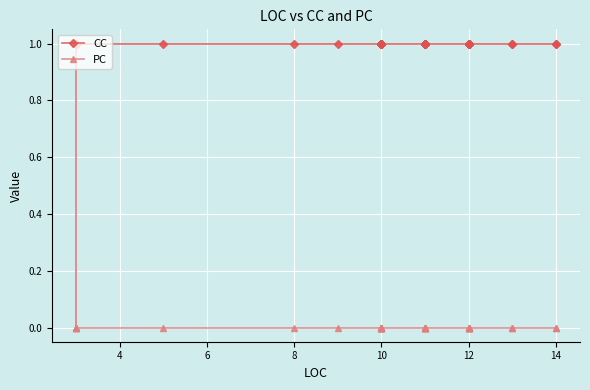

Reading left to right, transcribe all the data shown in this chart.

CC: 1	1	1	1	1	1	1	1	1	1	1	1	1	1	1	1	1	1	1	1	1	1	1	1	1	1	1	1	1	1	1	1	1	1	1	1
PC: 0	1	0	0	0	0	0	0	0	0	0	0	0	0	0	0	0	0	0	0	0	0	0	0	0	0	0	0	0	0	0	0	0	0	0	0